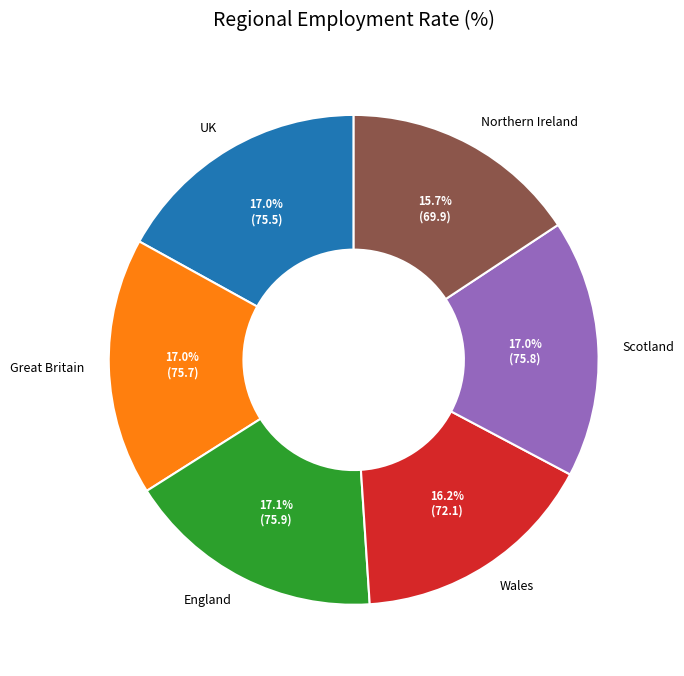

To the nearest percent, what portion does Northern Ireland represent?

16%